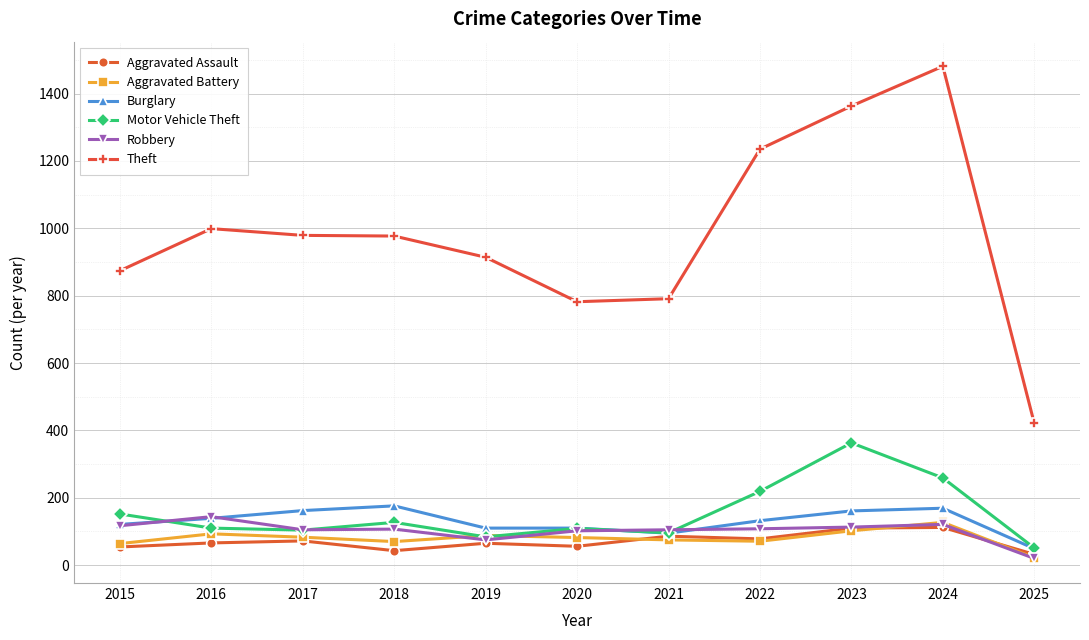

Which series has the widest spread of values?

Theft